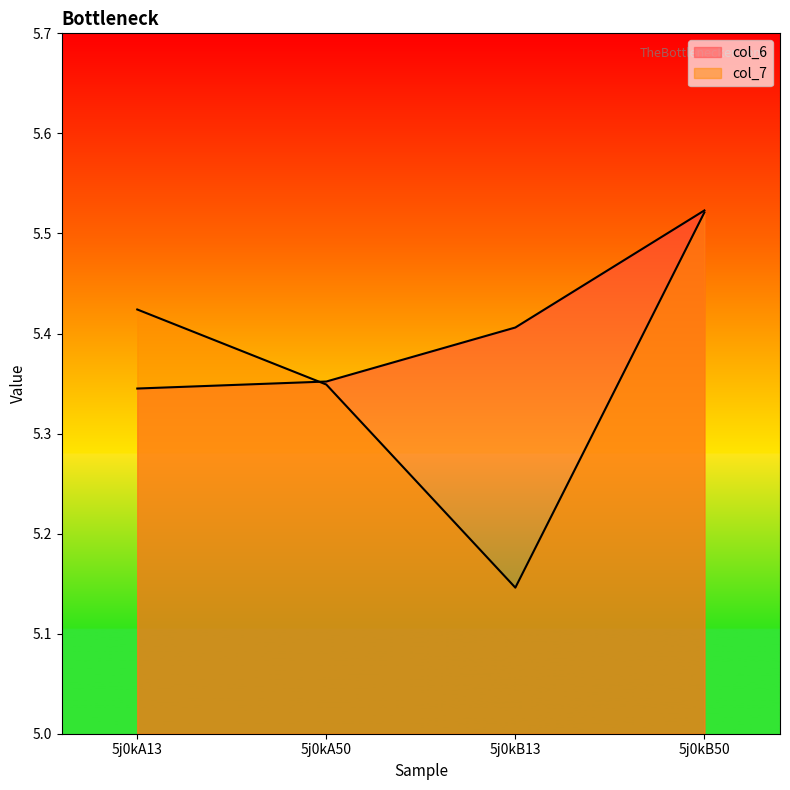

At how many categories does at least one series exceed 5?

4